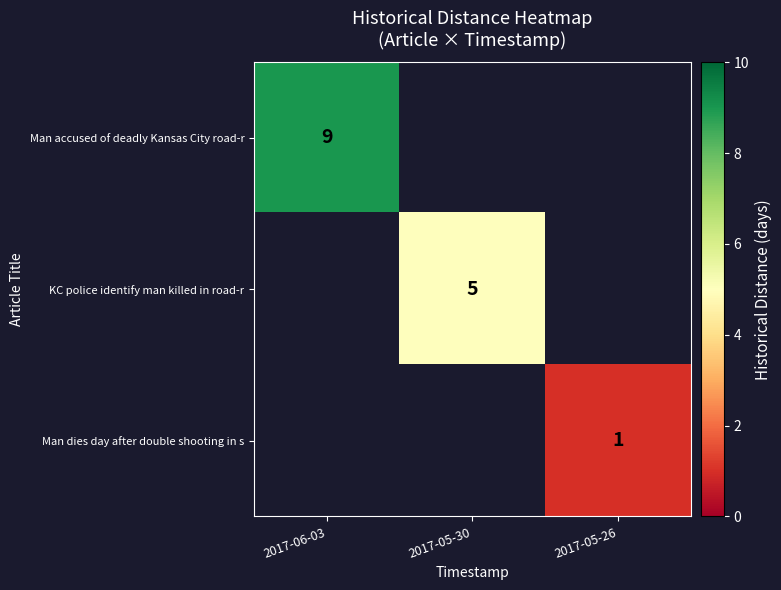

How many distinct data groups are displayed?

3